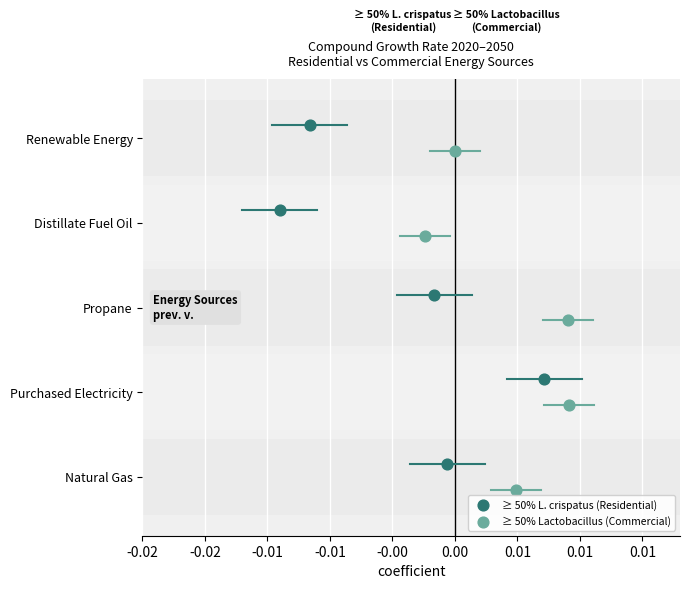

What are all the series names shown in the legend?

≥ 50% L. crispatus (Residential), ≥ 50% Lactobacillus (Commercial)